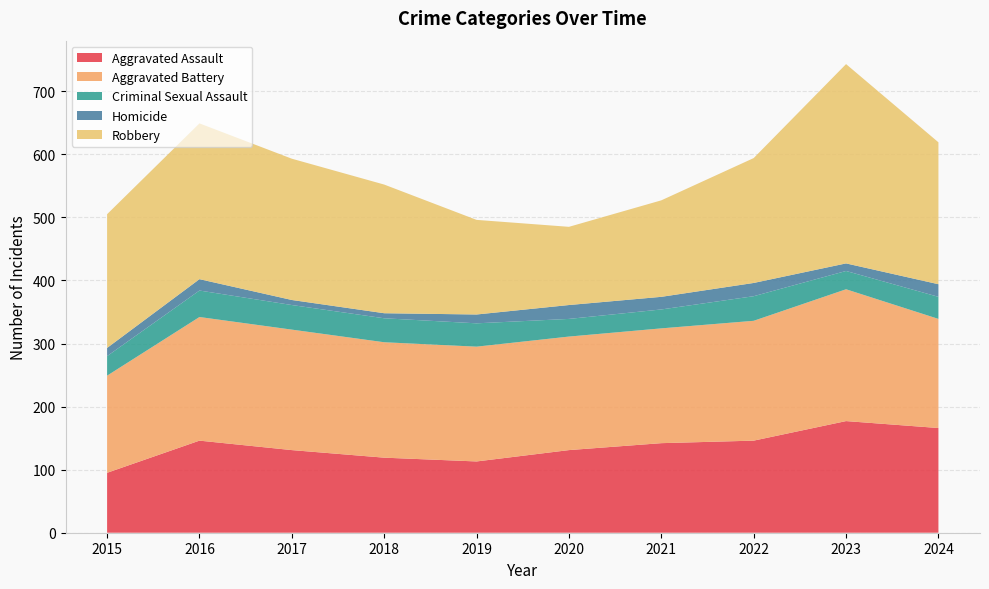

Reading right to left, list all the values displayed in this chart.

Aggravated Assault: 166	177	146	142	131	113	119	131	146	95
Aggravated Battery: 173	209	190	182	180	182	183	191	196	154
Criminal Sexual Assault: 35	29	39	30	28	37	38	39	42	31
Homicide: 20	12	21	20	22	14	8	8	18	13
Robbery: 225	316	198	153	124	150	204	224	247	212